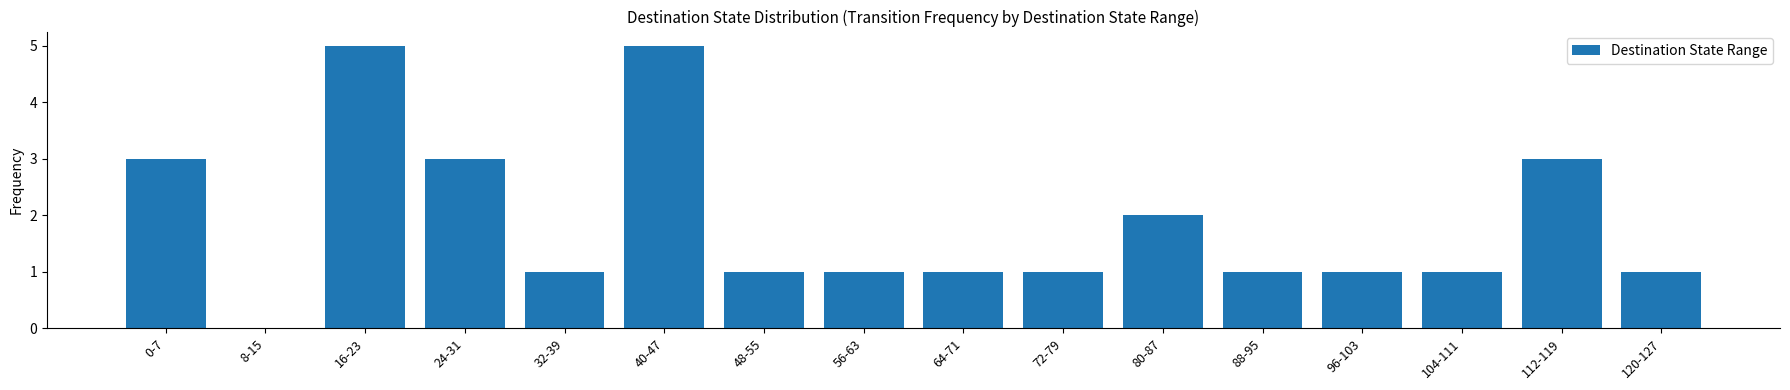

The value at 16-23 is 3. True or false?

False